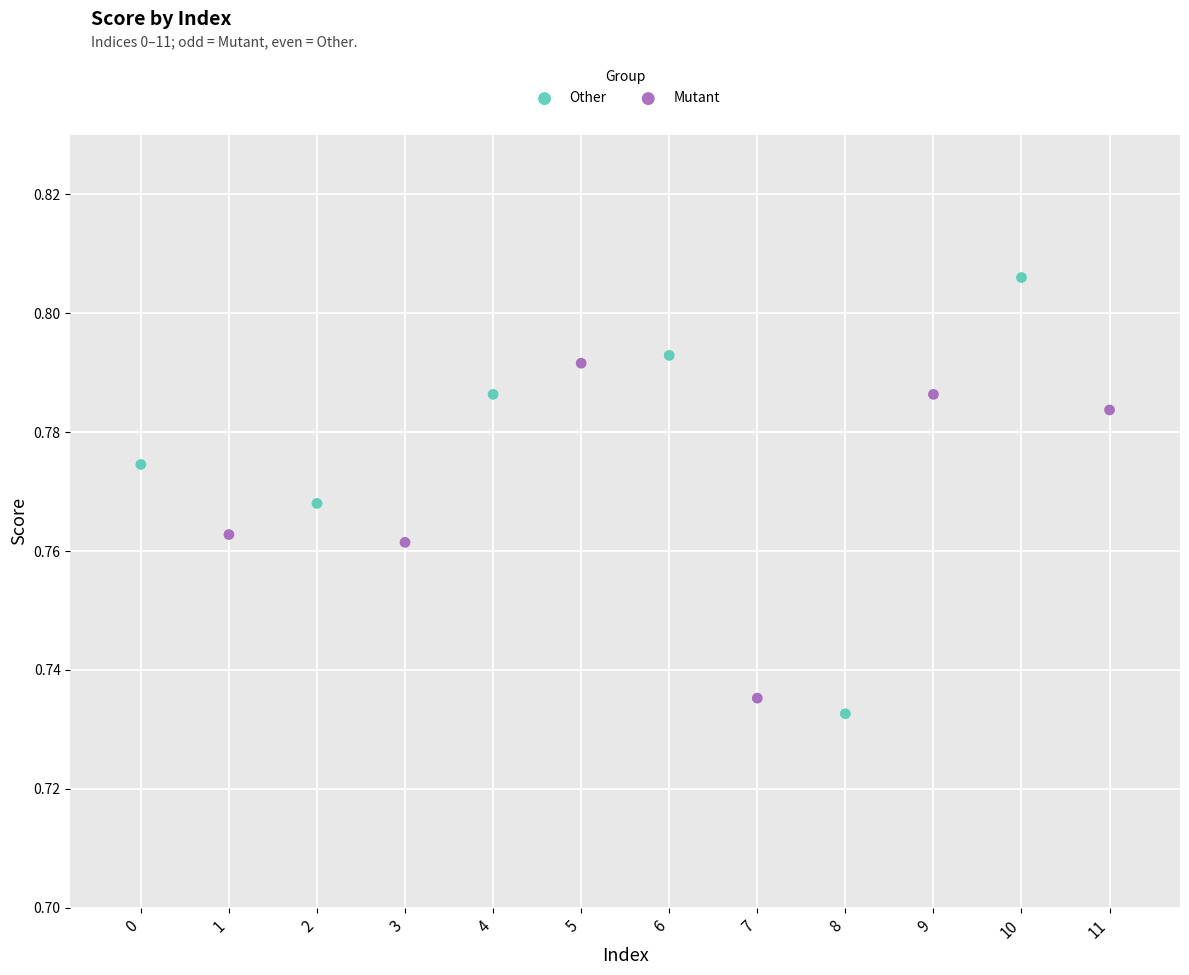

Which series reaches the maximum Y coordinate?

Other